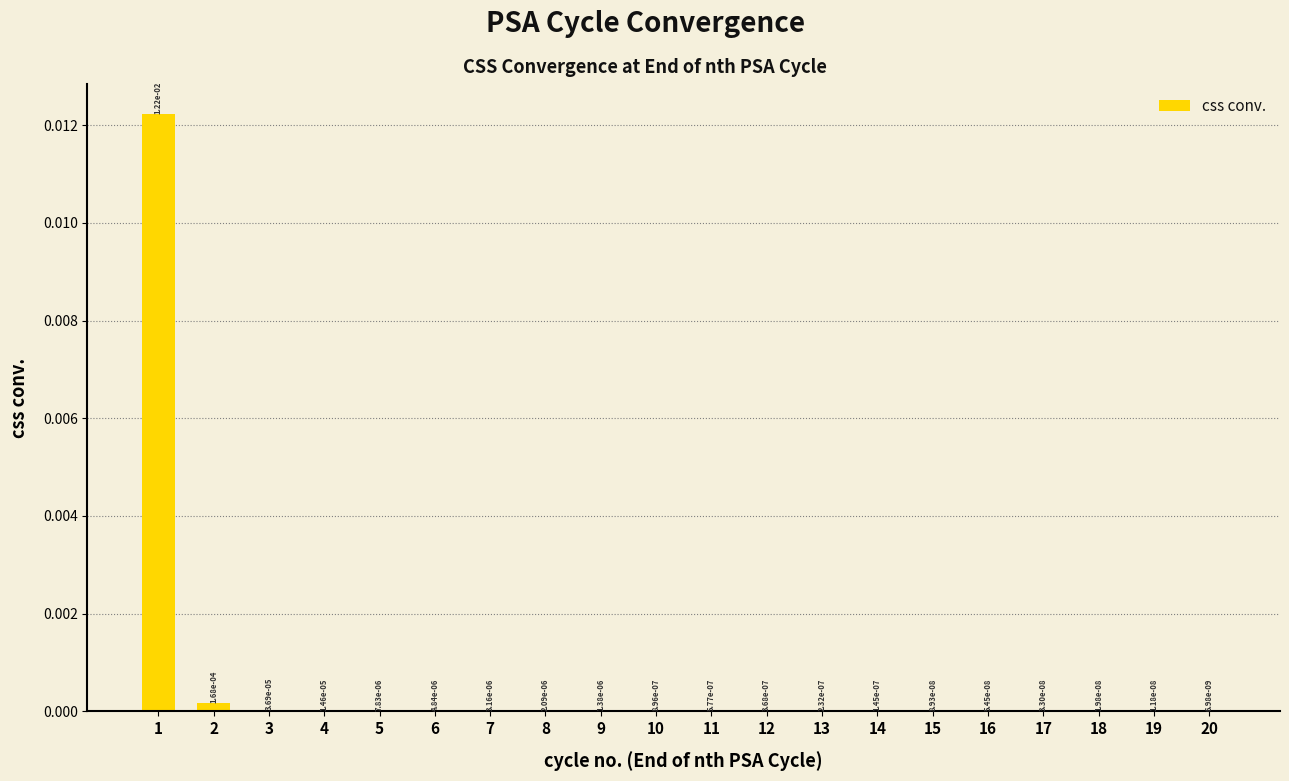

How many data points does each series have?

20